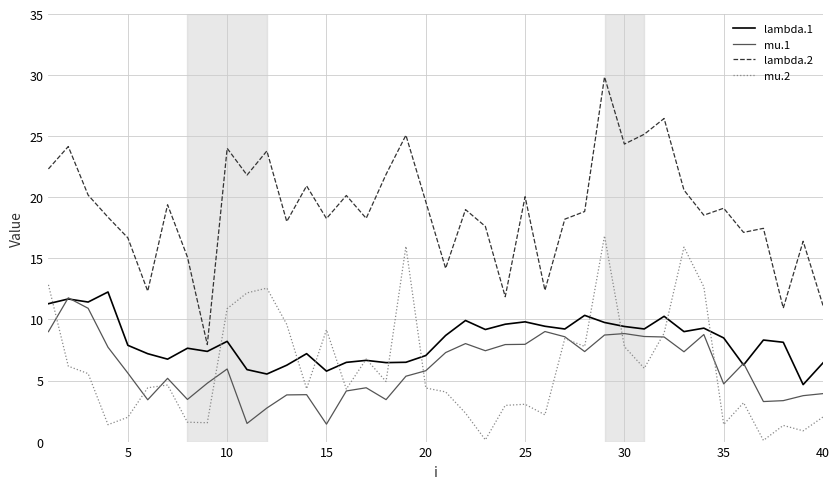

What is the highest value of the mu.1 series?

11.8